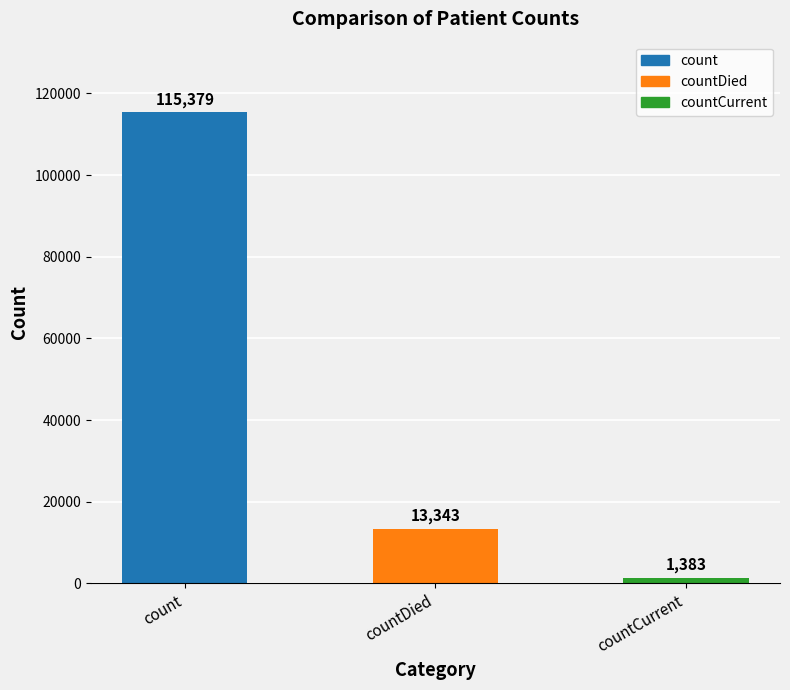

The chart shows a value of 115379 at count. True or false?

True